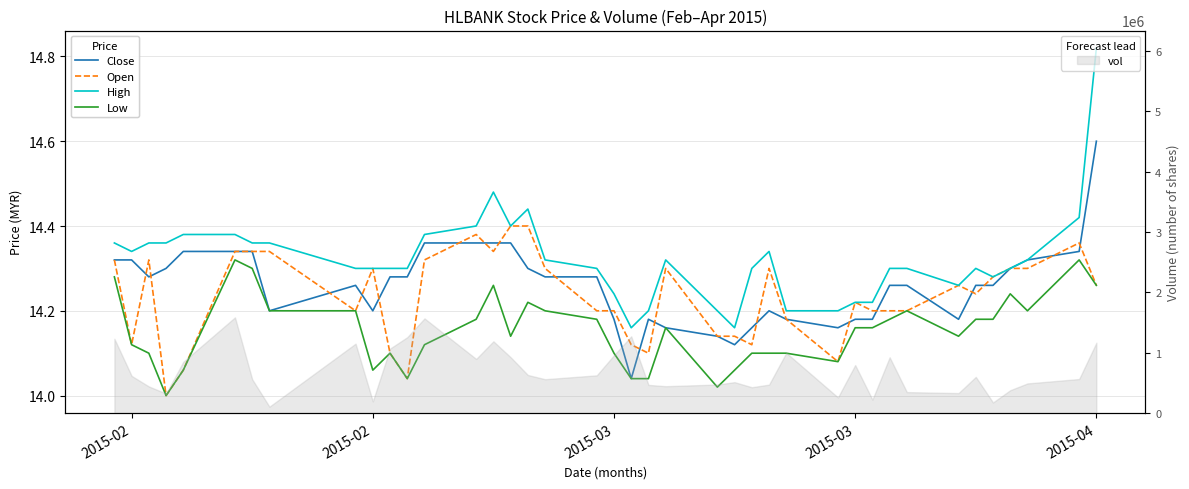

What is the sum of all Close values?

570.4